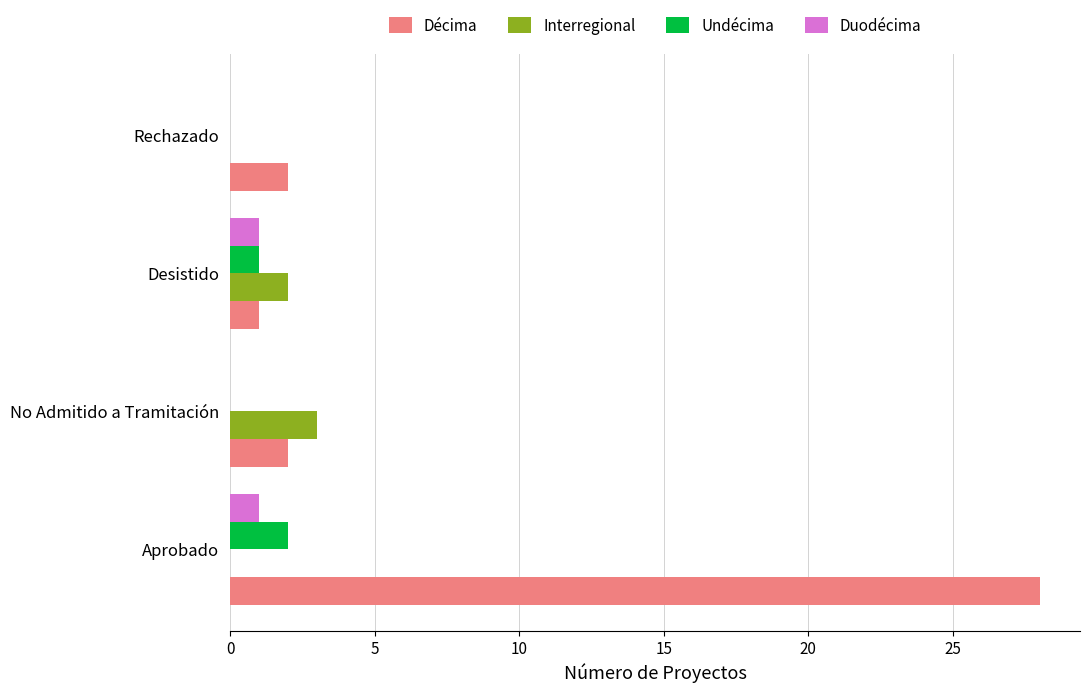

Which label corresponds to the largest value in the chart?

Aprobado